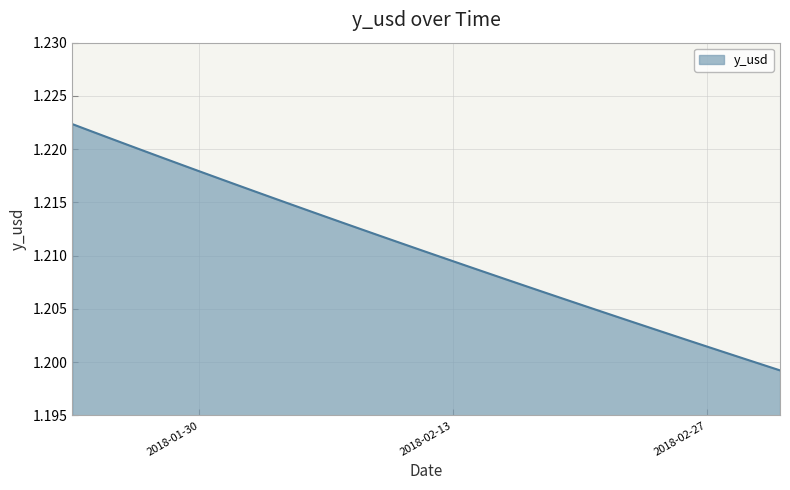

List the labels in order of value, smallest first.

2018-03-03, 2018-03-02, 2018-03-01, 2018-02-28, 2018-02-27, 2018-02-26, 2018-02-25, 2018-02-24, 2018-02-23, 2018-02-22, 2018-02-21, 2018-02-20, 2018-02-19, 2018-02-18, 2018-02-17, 2018-02-16, 2018-02-15, 2018-02-14, 2018-02-13, 2018-02-12, 2018-02-11, 2018-02-10, 2018-02-09, 2018-02-08, 2018-02-07, 2018-02-06, 2018-02-05, 2018-02-04, 2018-02-03, 2018-02-02, 2018-02-01, 2018-01-31, 2018-01-30, 2018-01-29, 2018-01-28, 2018-01-27, 2018-01-26, 2018-01-25, 2018-01-24, 2018-01-23